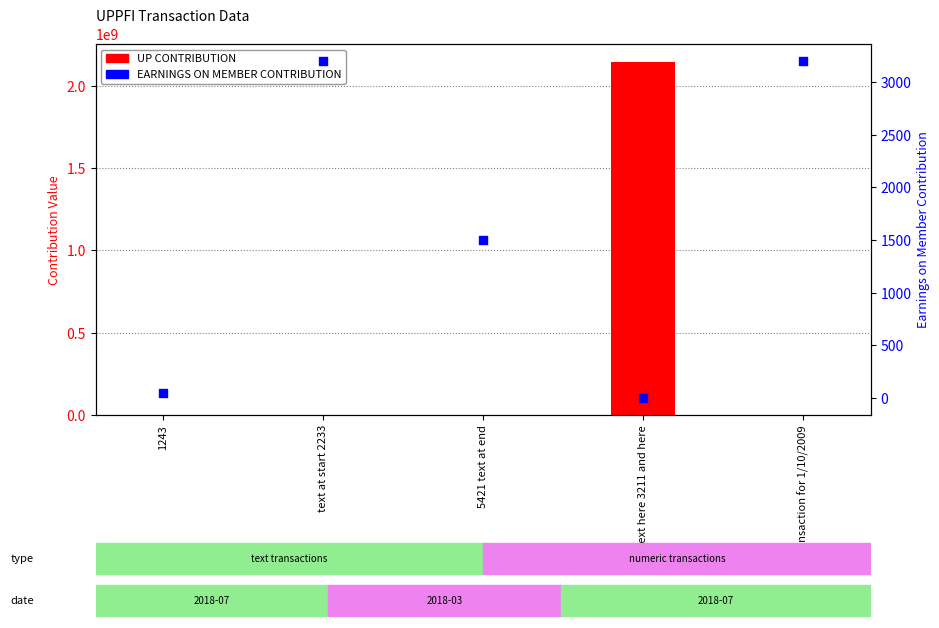

Which series reaches the maximum Y coordinate?

UP CONTRIBUTION